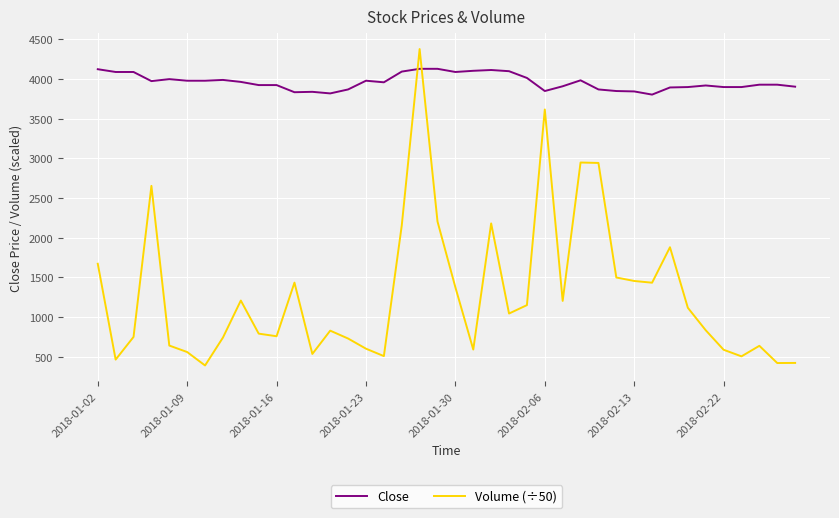

List the series in order of their peak value, lowest first.

Close, Volume (÷50)